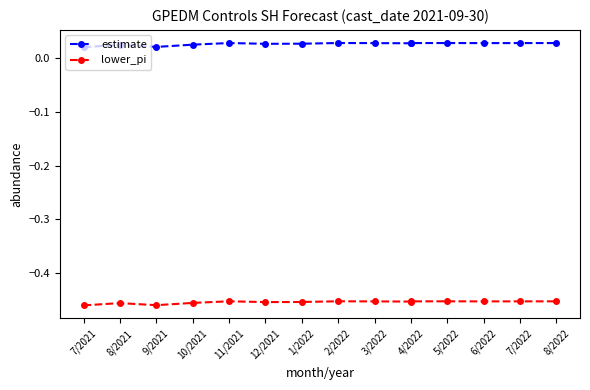

Is the value of lower_pi at 6/2022 greater than the value of estimate at 6/2022?

No